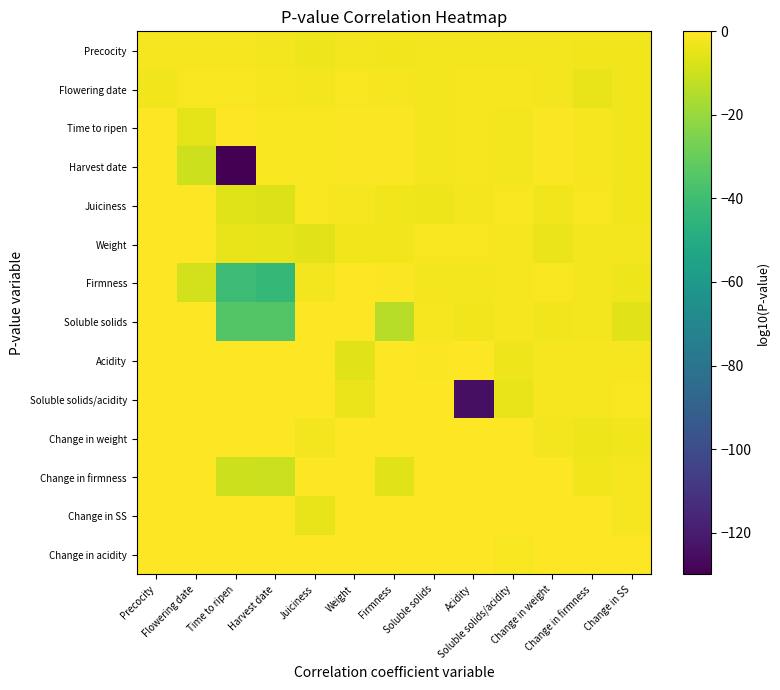

Rank the series at Change in SS from highest to lowest value.

Change in acidity, Soluble solids/acidity, Acidity, Change in SS, Change in firmness, Weight, Juiciness, Time to ripen, Change in weight, Flowering date, Harvest date, Precocity, Firmness, Soluble solids